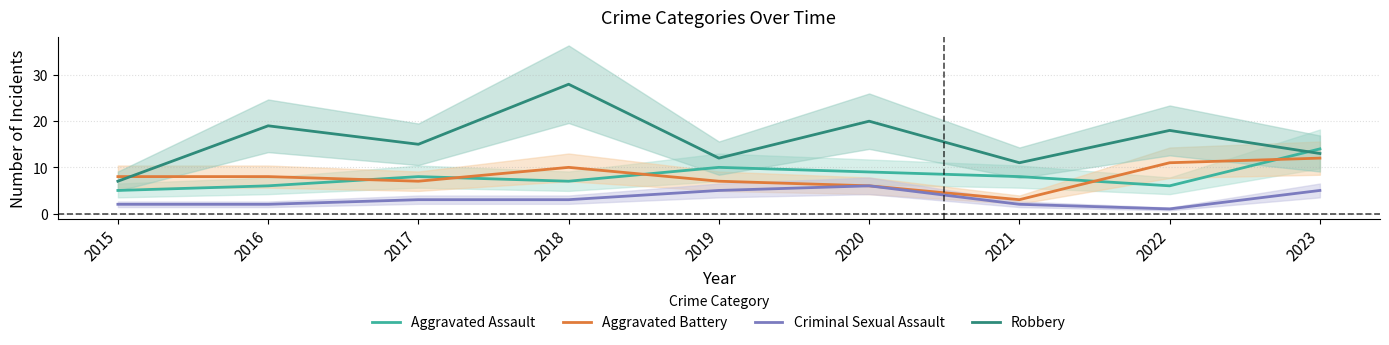

How many lines are shown in the chart?

4